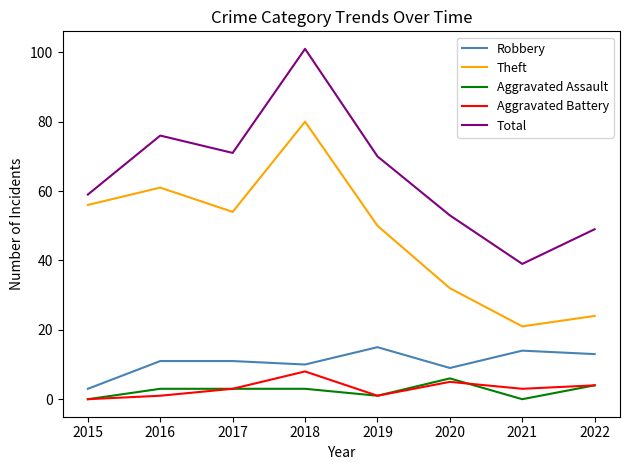

True or false: Theft has a value of 54 at 2017.

True